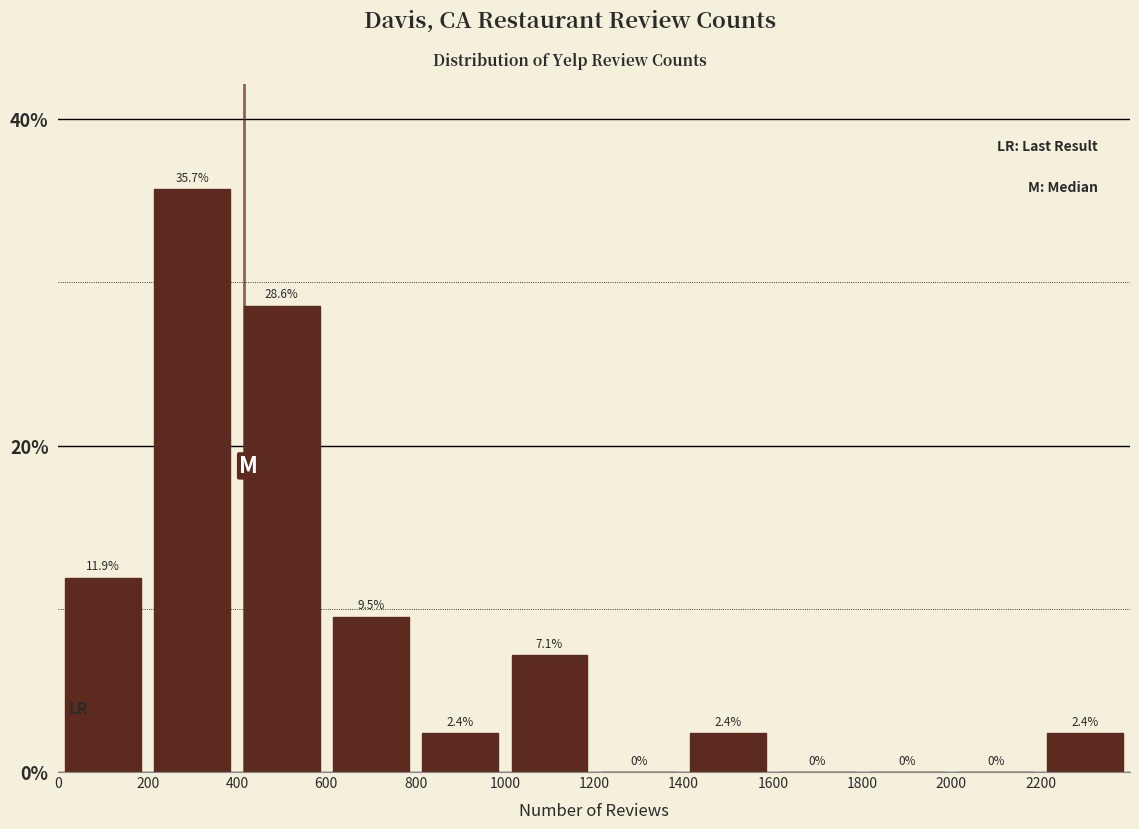

Reading left to right, list every bar in this chart as the range it spans on the x-axis followed by its height.

0 to 200: 11.9
200 to 400: 35.7
400 to 600: 28.6
600 to 800: 9.5
800 to 1000: 2.4
1000 to 1200: 7.1
1200 to 1400: 0.0
1400 to 1600: 2.4
1600 to 1800: 0.0
1800 to 2000: 0.0
2000 to 2200: 0.0
2200 to 2400: 2.4